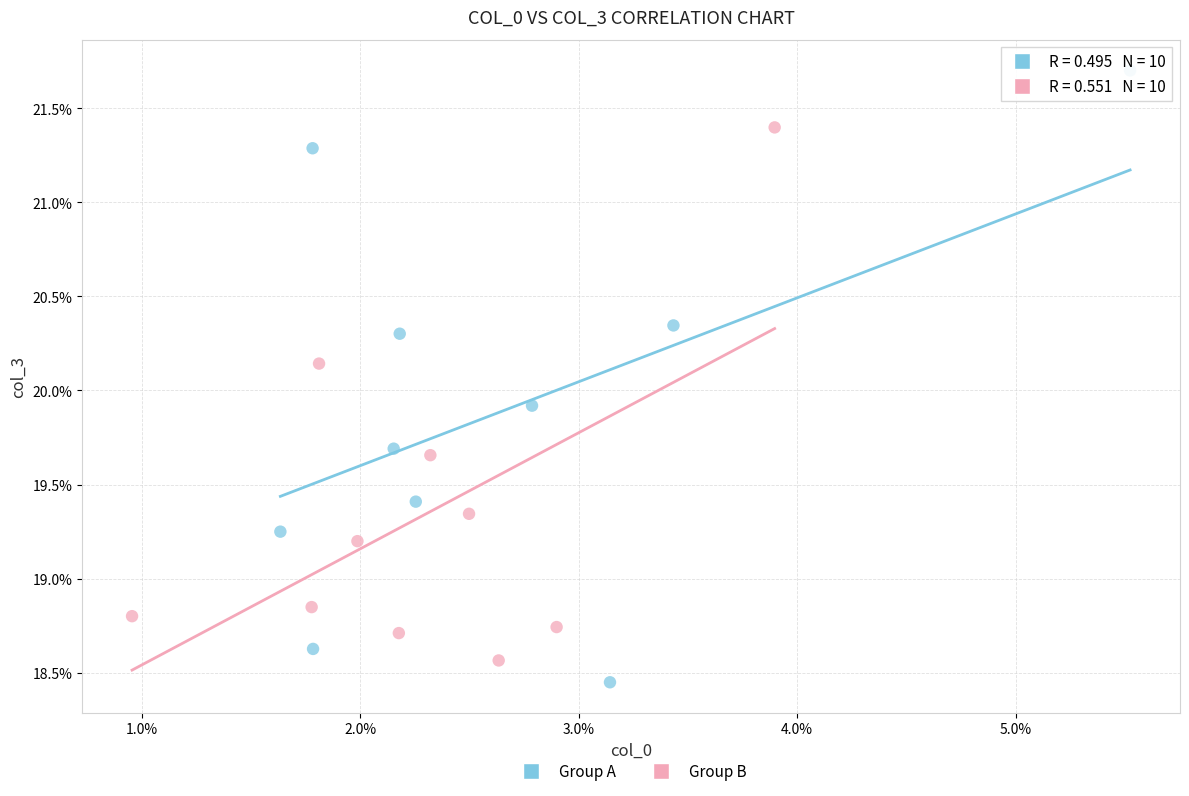

What are all the series names shown in the legend?

Group A, Group B